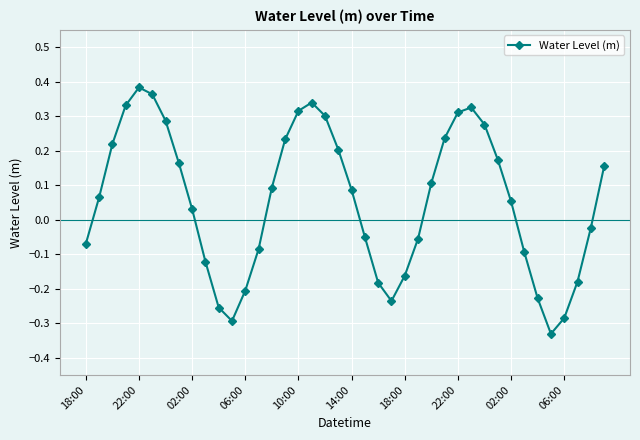

How many points are higher than both their immediate neighbors (excluding endpoints)?

3